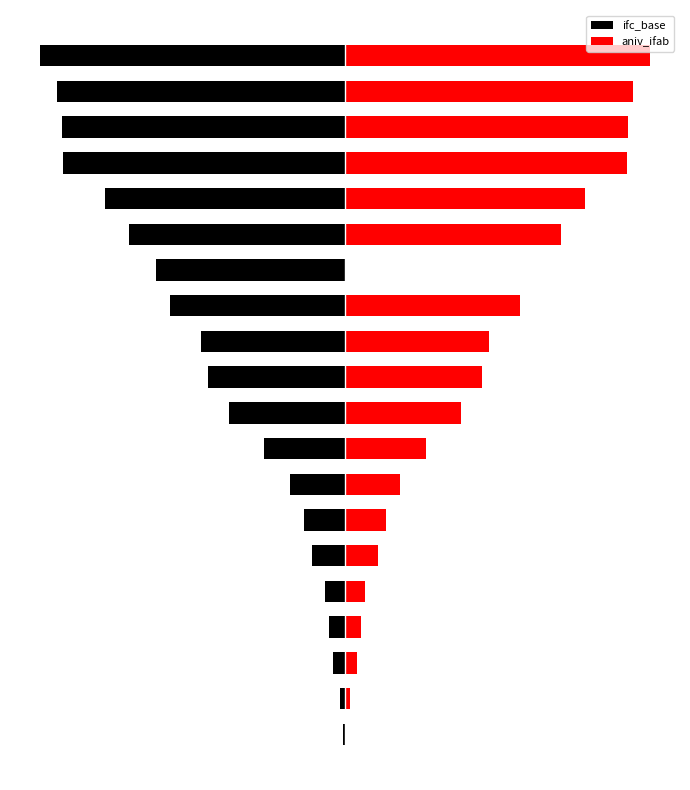

What is the value of the ifc_base bar at the 7th from the left?

-1116